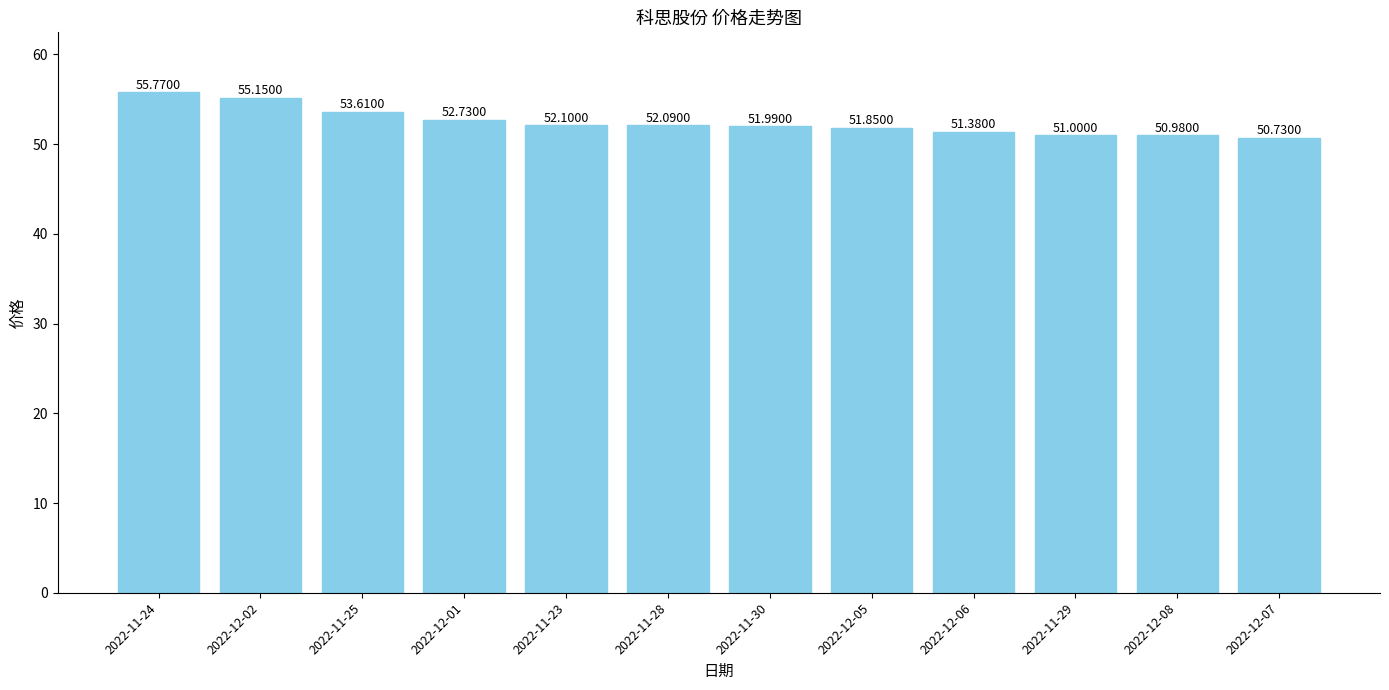

What is the ratio of the value at 2022-11-25 to the value at 2022-11-29?

1.1